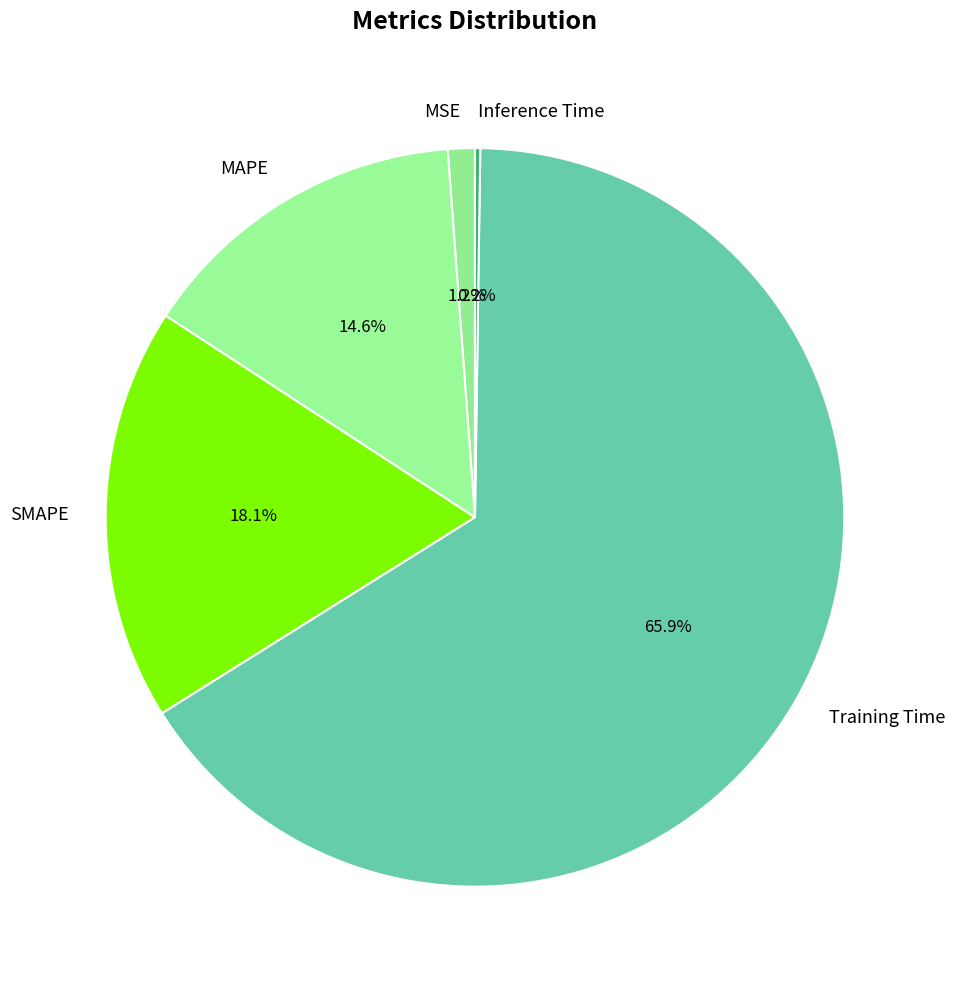

To the nearest percent, what percentage of the pie is SMAPE?

18%